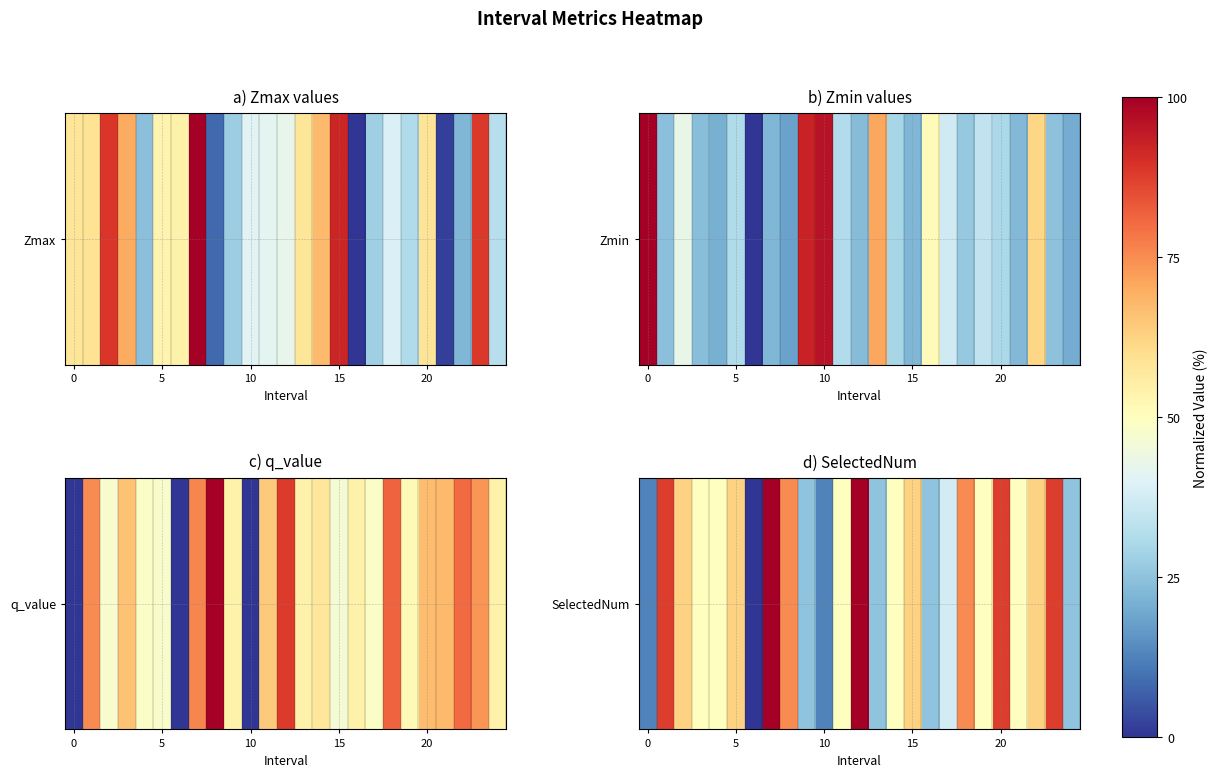

What is the difference between the values at 17 and 22?

25.0